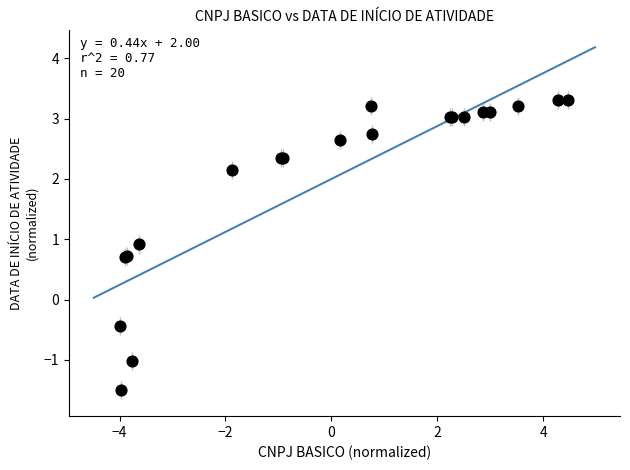

What Y value in the scatter plot is closest to 0?

-0.4